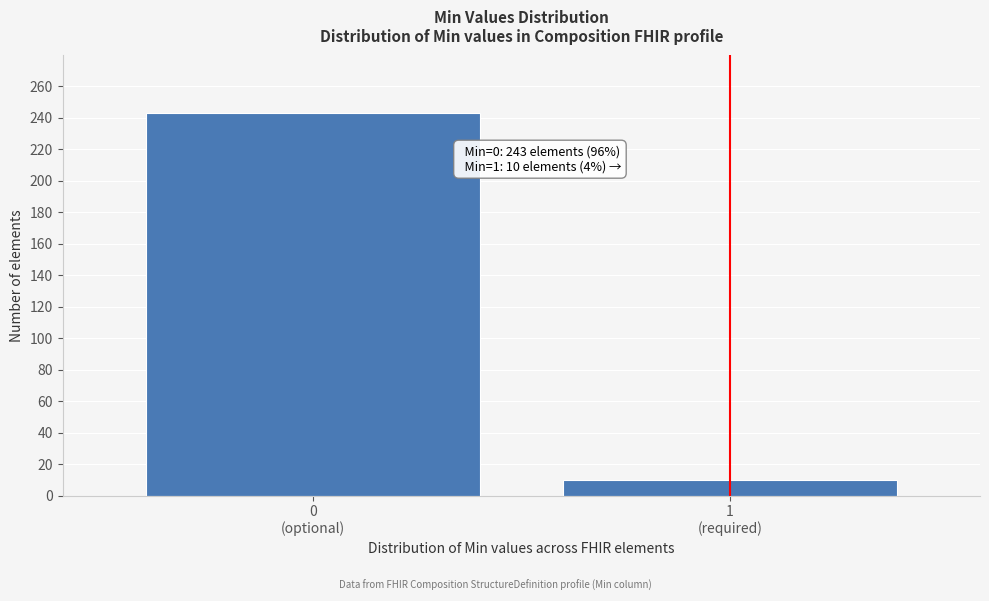

Reading right to left, what are all the values shown in this chart?

10	243